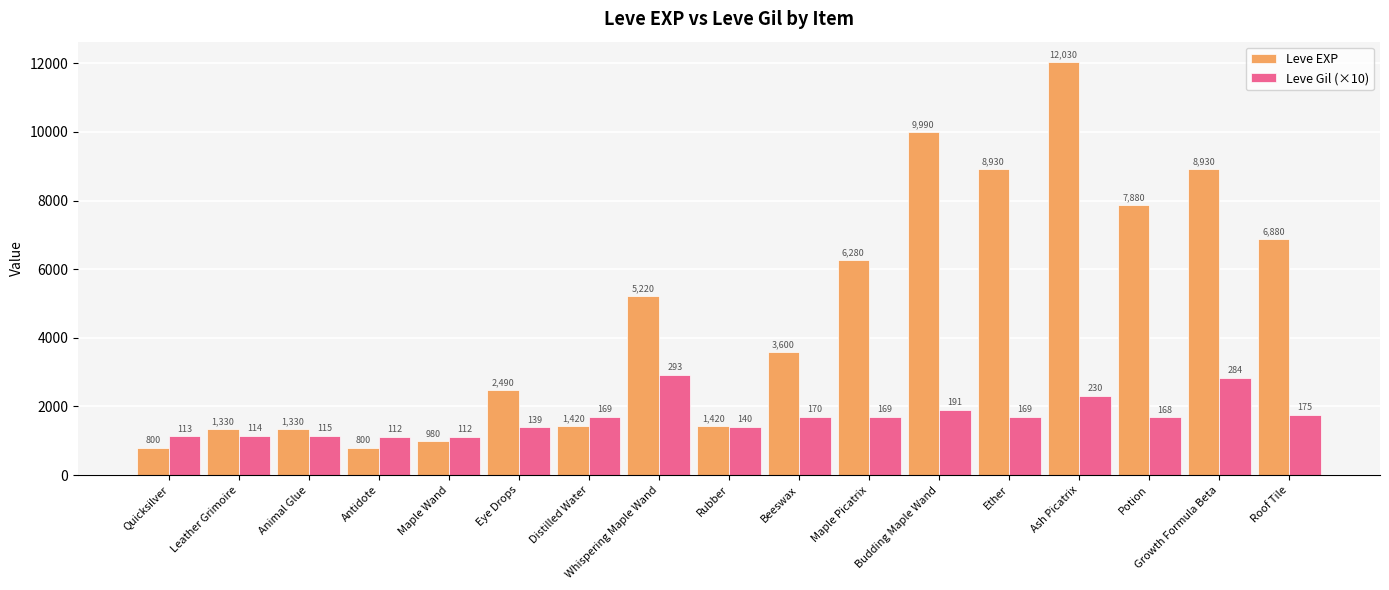

Which series has the largest range (max minus min)?

Leve EXP